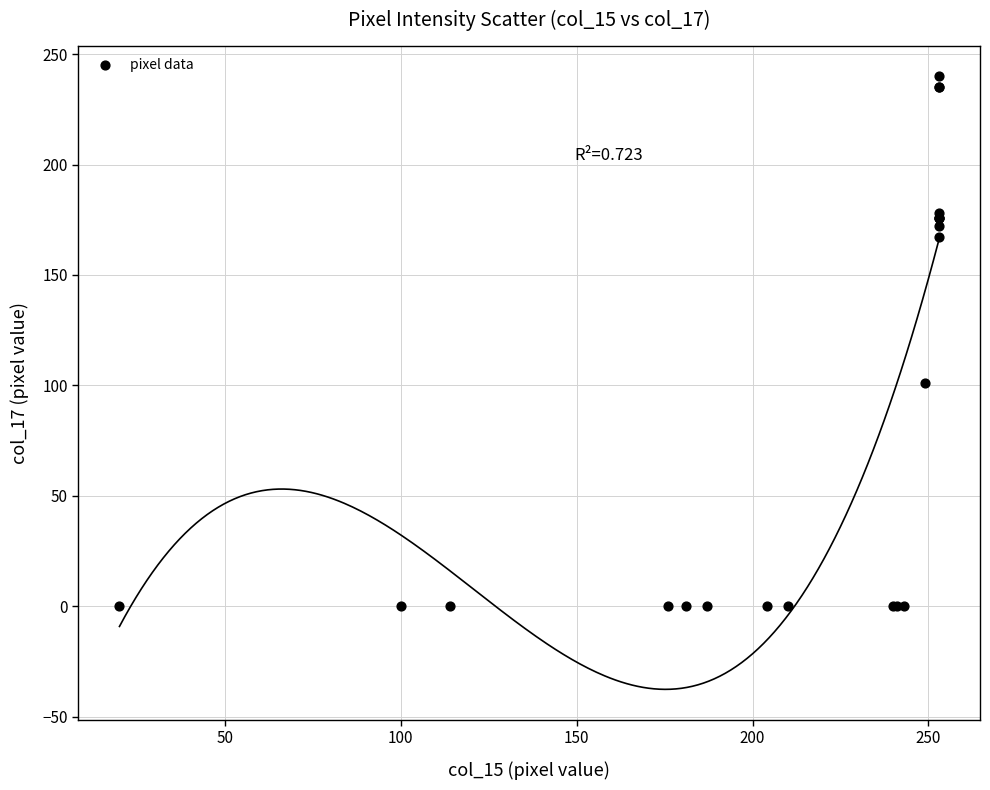

What Y value in the scatter plot is closest to 120?

101